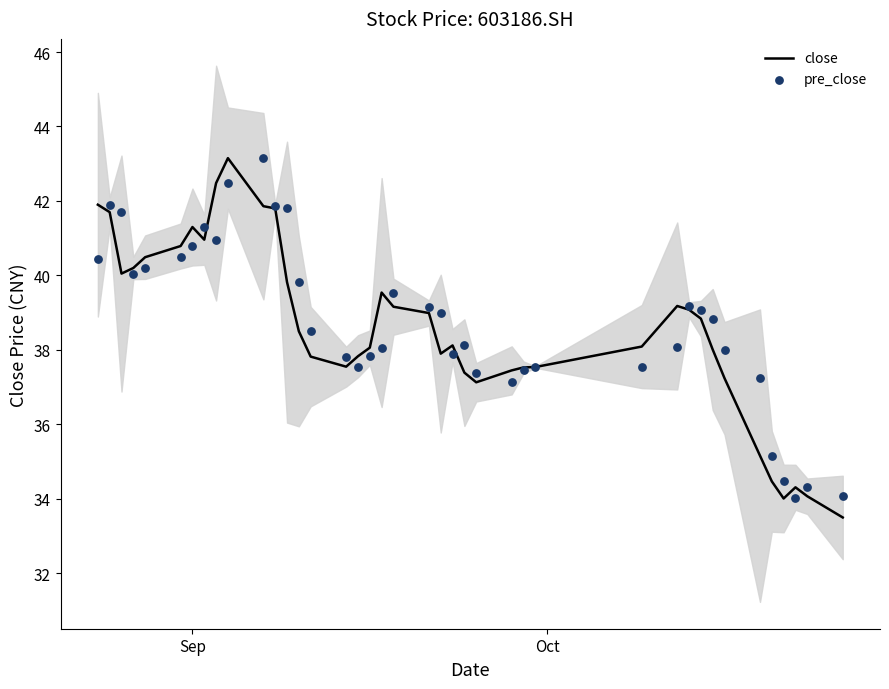

Which series has the largest total across all categories?

pre_close